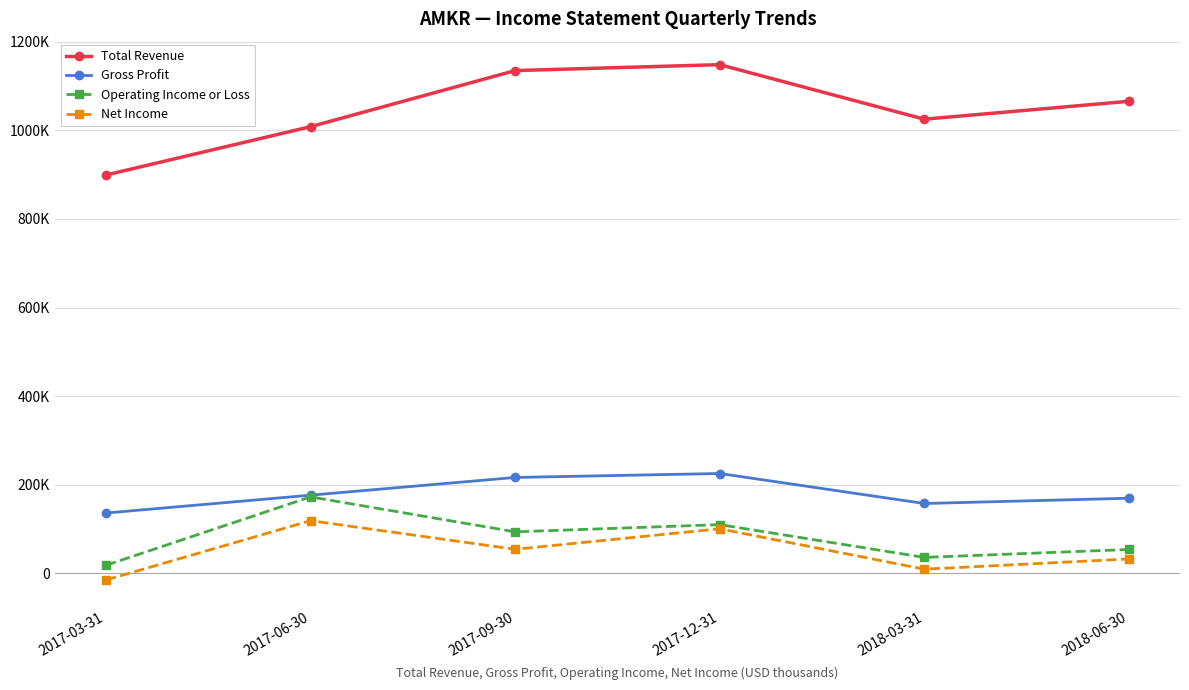

True or false: Total Revenue and Gross Profit cross at least once.

False